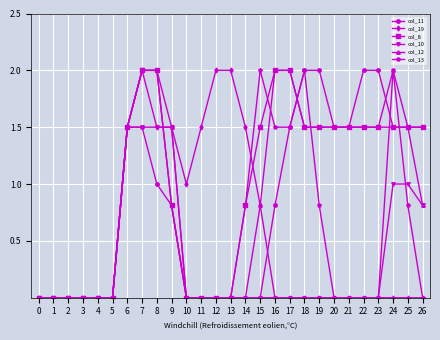

Count the number of categories in the chart.

27